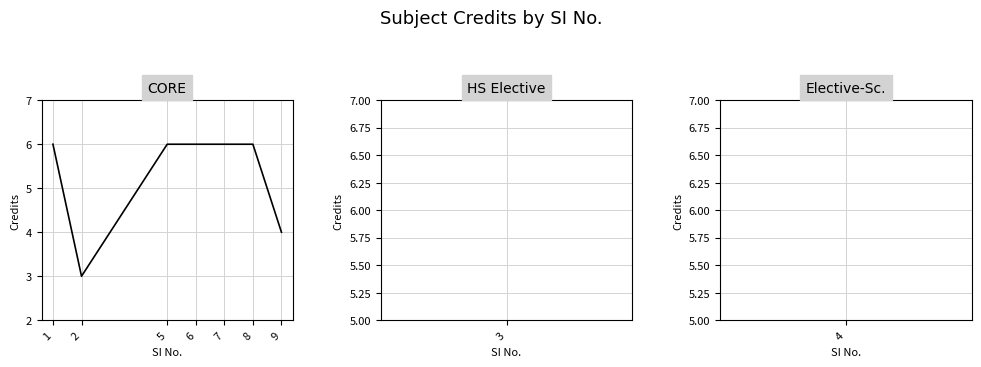

Where is the first local minimum?

2